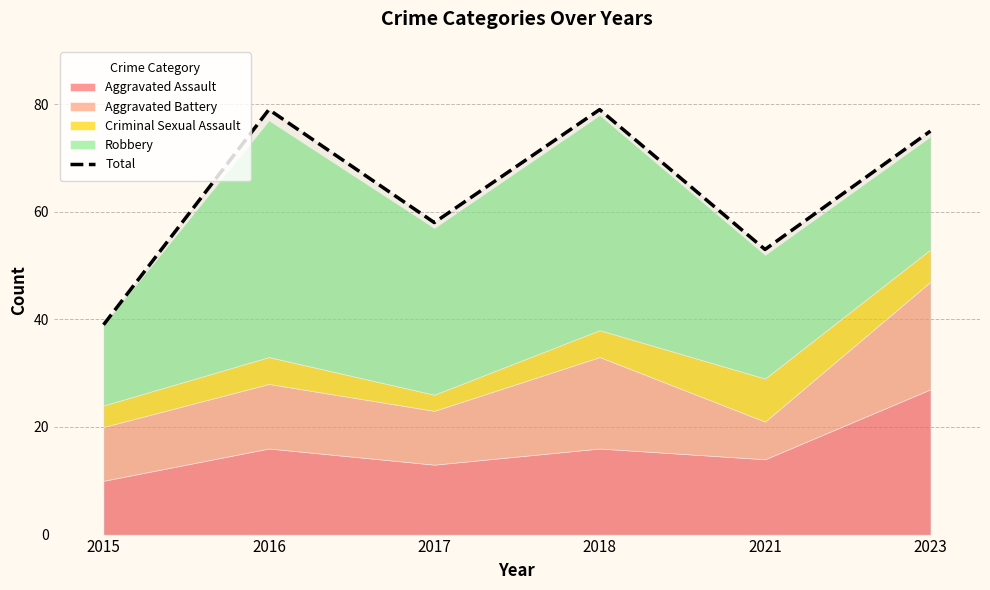

The value at 2021 is 13. True or false?

False